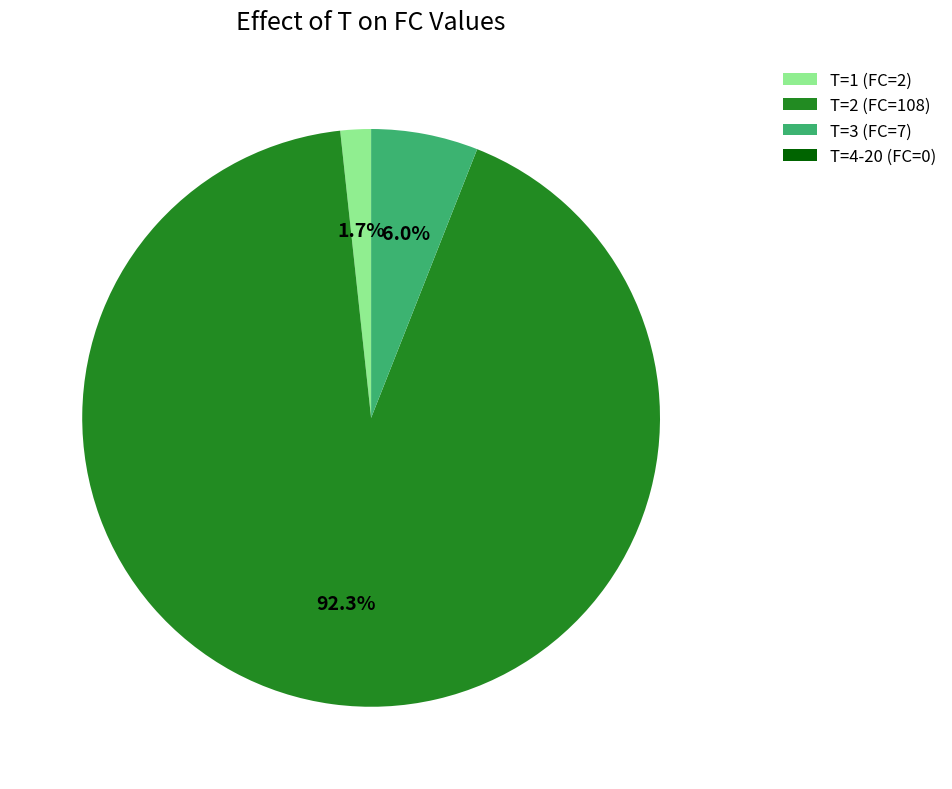

Do T=1 (FC=2) and T=3 (FC=7) together represent more than half of the pie?

No